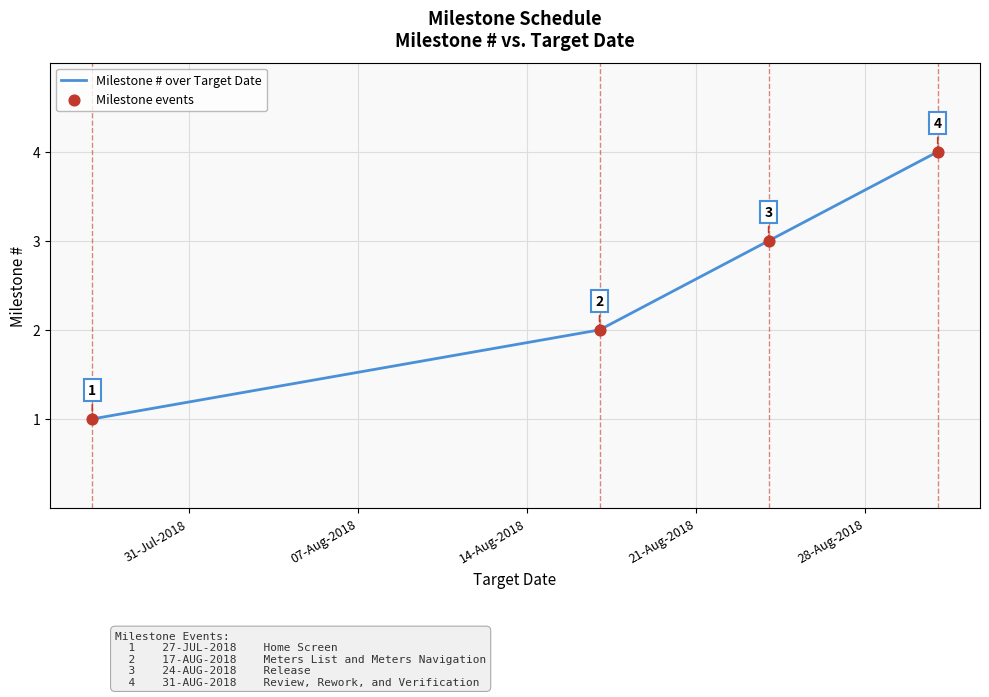

Count the values in the range 2 to 4.

3